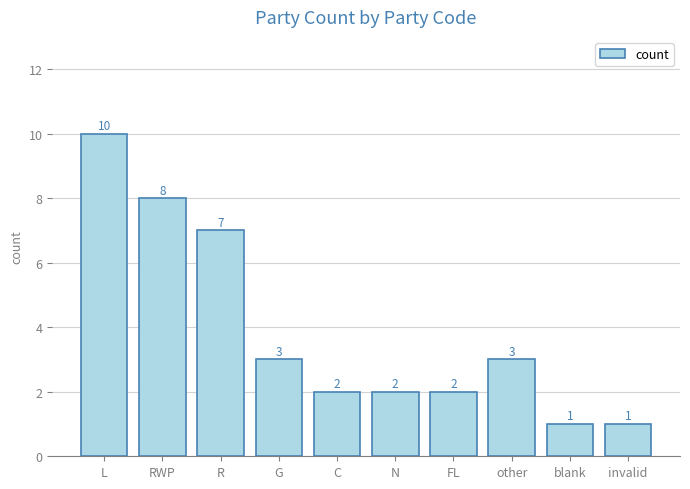

Approximately how many times larger is the value at L compared to N?

5.0